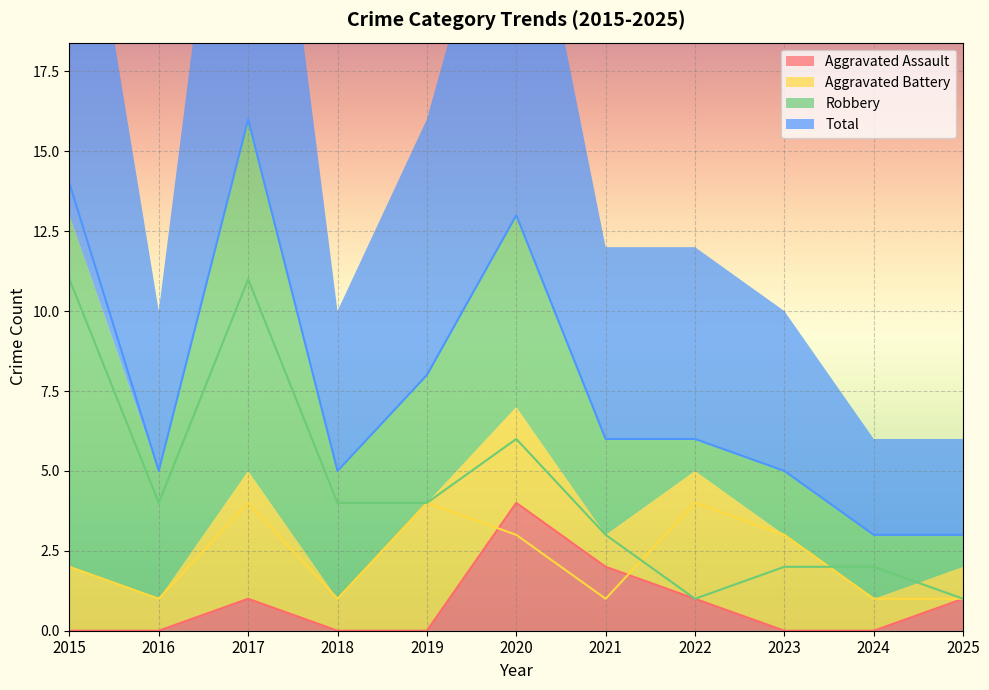

How many data points in Robbery are less than 4?

5